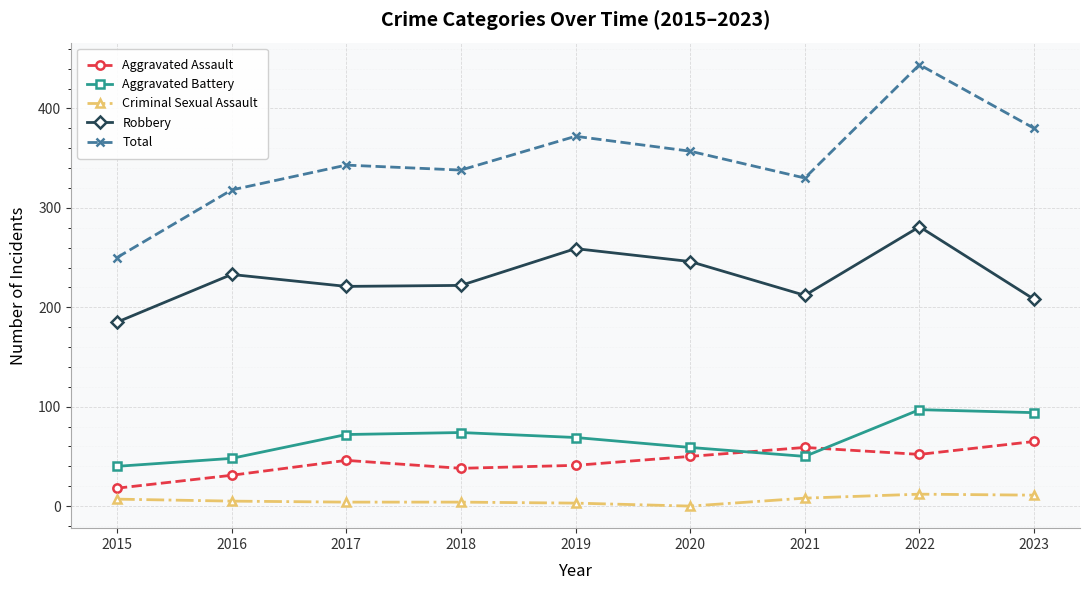

Does the chart display data point markers on the line(s)?

Yes